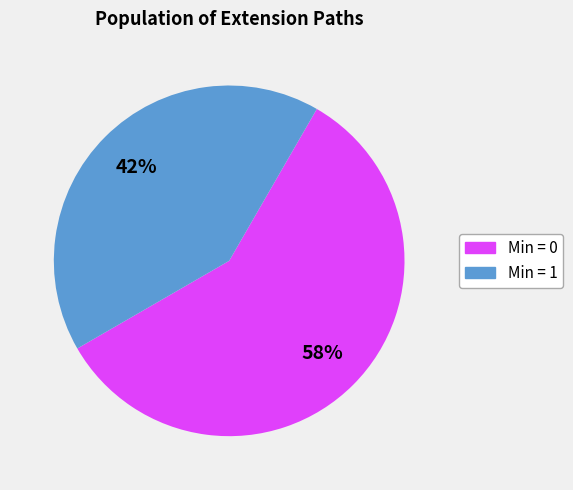

To the nearest percent, what is the average slice percentage?

50%